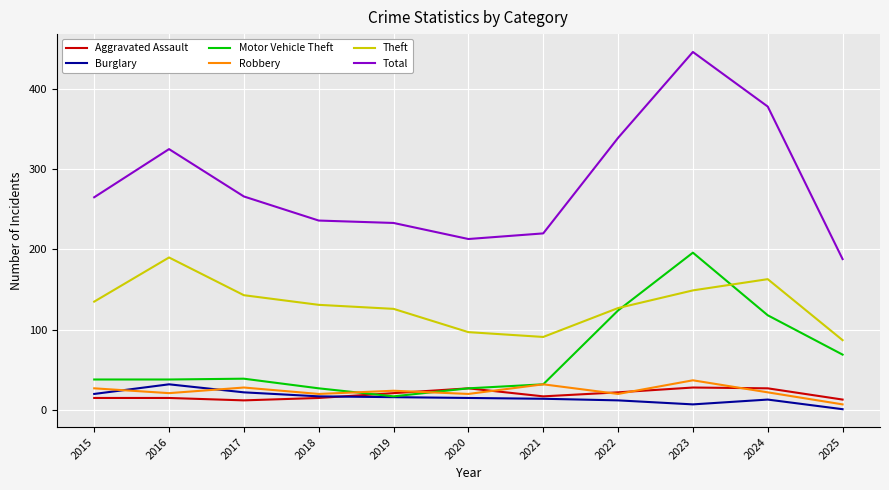

True or false: Burglary has a value of 17 at 2018.

True